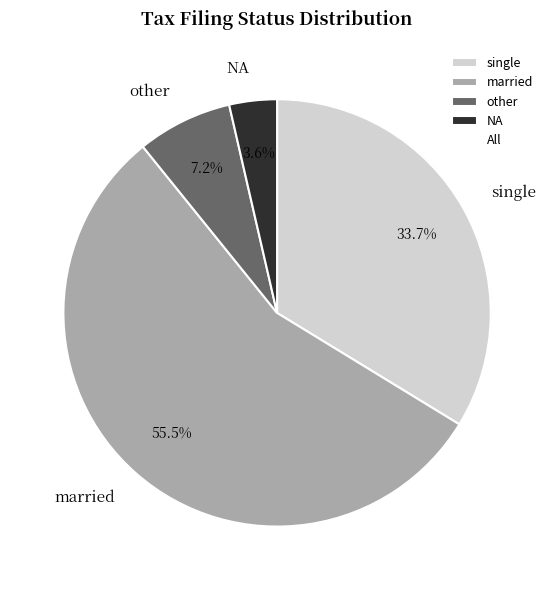

To the nearest percent, what is the difference between the largest and smallest slice percentages?

52%